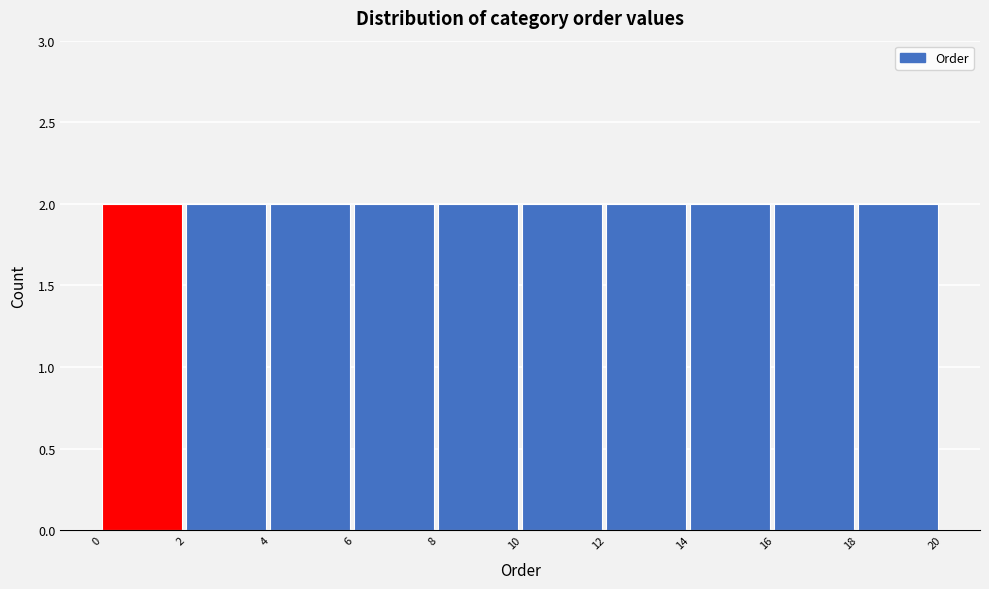

How tall is the bar that spans 0 to 2 on the x-axis? The values are not printed on the chart, so give them approximately, as read against the axis.

2